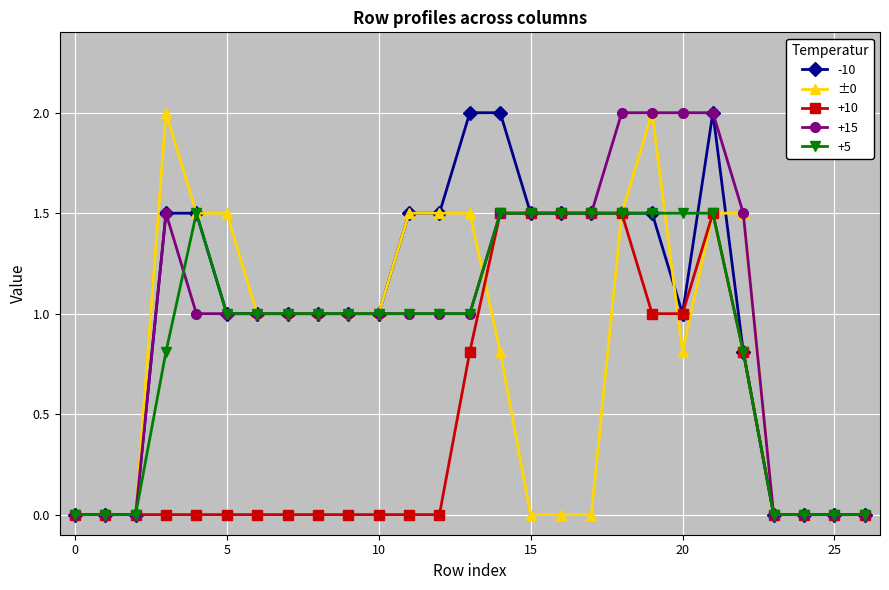

What is the maximum value shown in the chart?

2.0